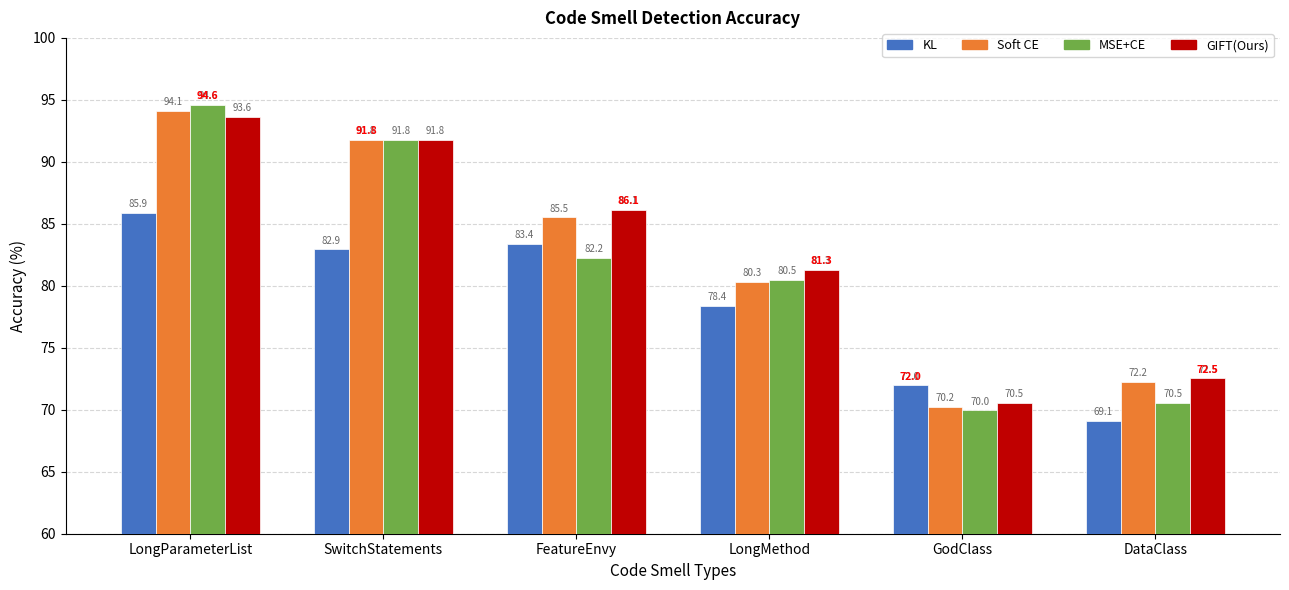

What is the total value across all series at GodClass?

282.7